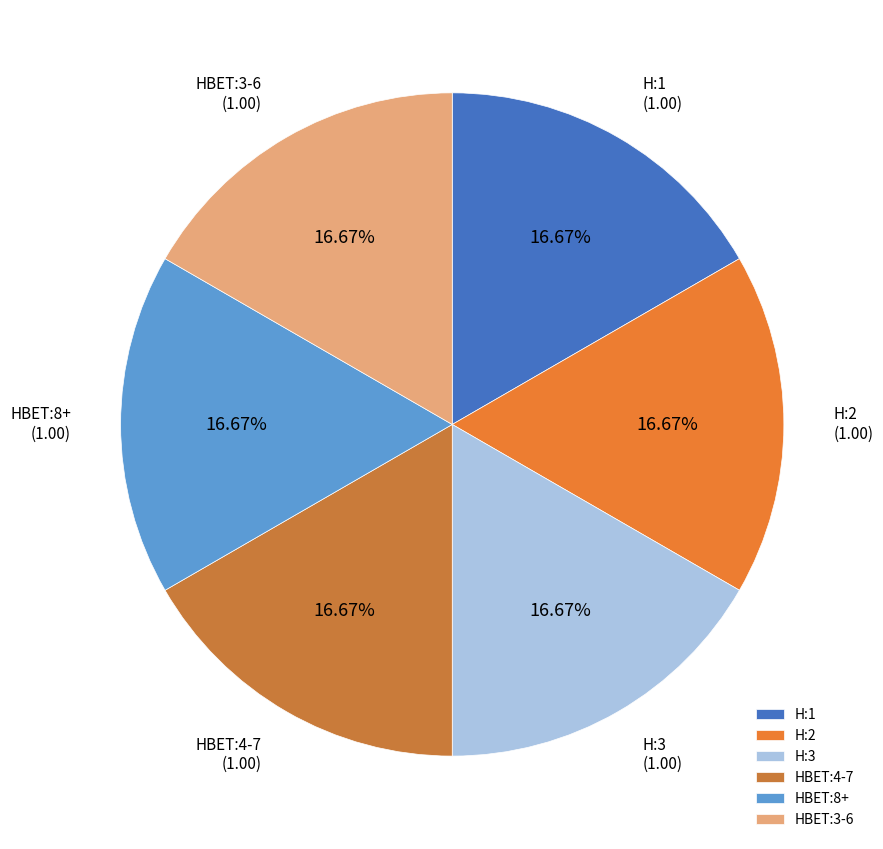

Does HBET:3-6 account for over 50% of the chart?

No